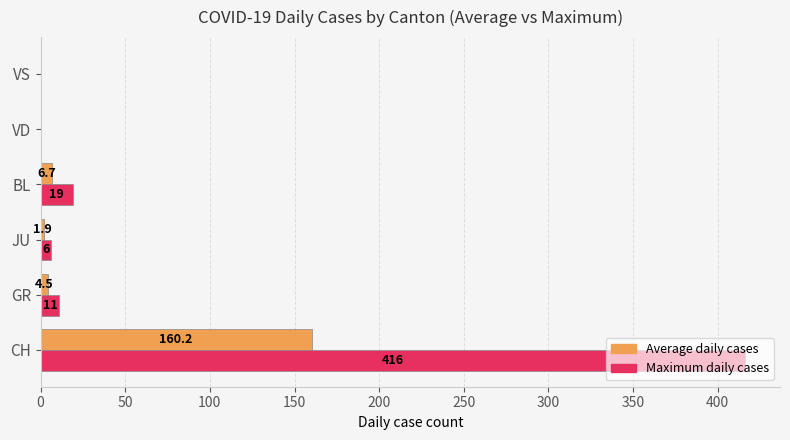

True or false: Maximum daily cases has a value of -215.4 at VS.

False